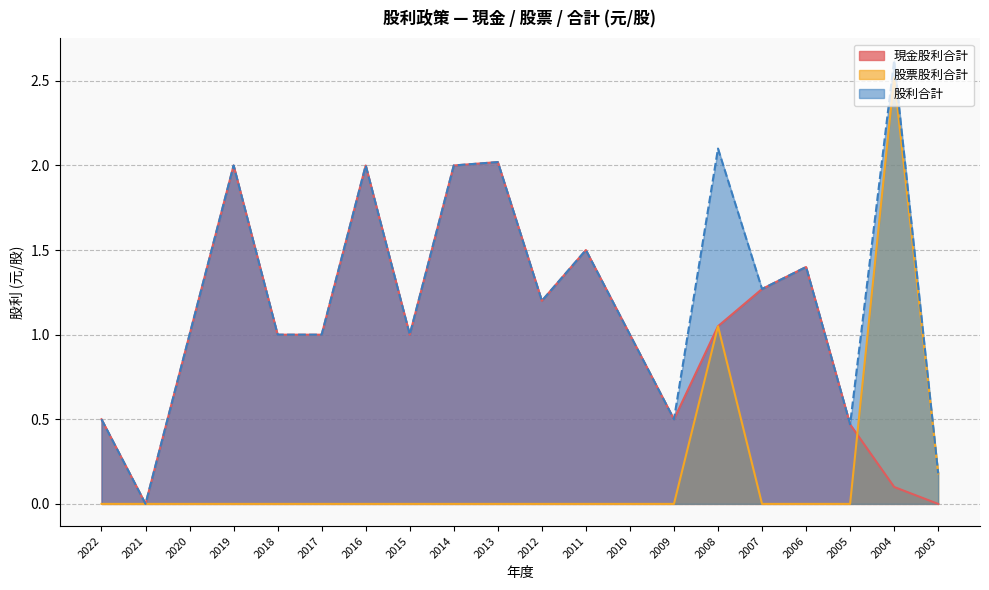

Read the 股票股利合計 value at 2004.

2.5